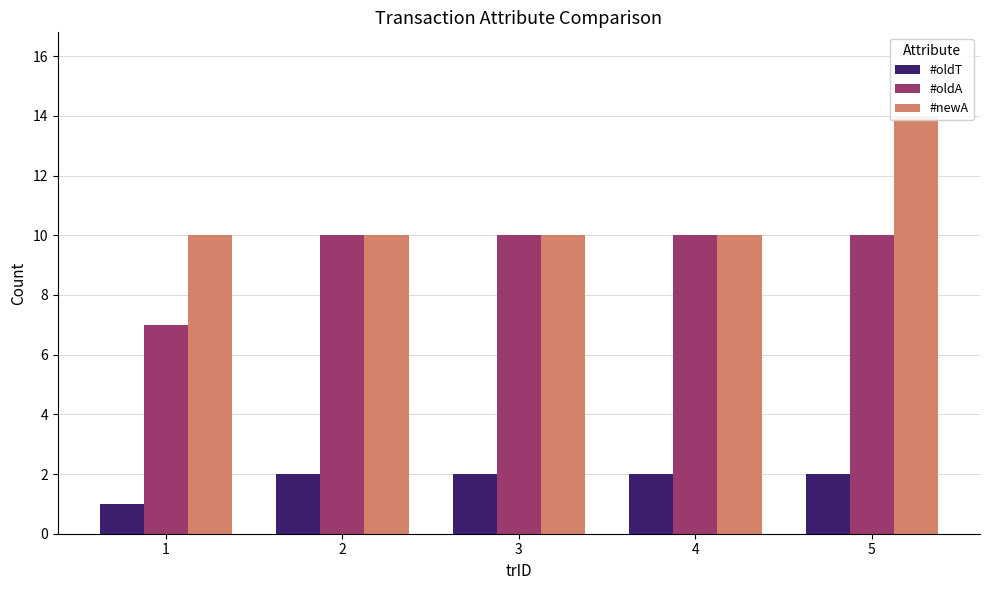

What is the difference between the maximum and minimum values in the #oldT series?

1